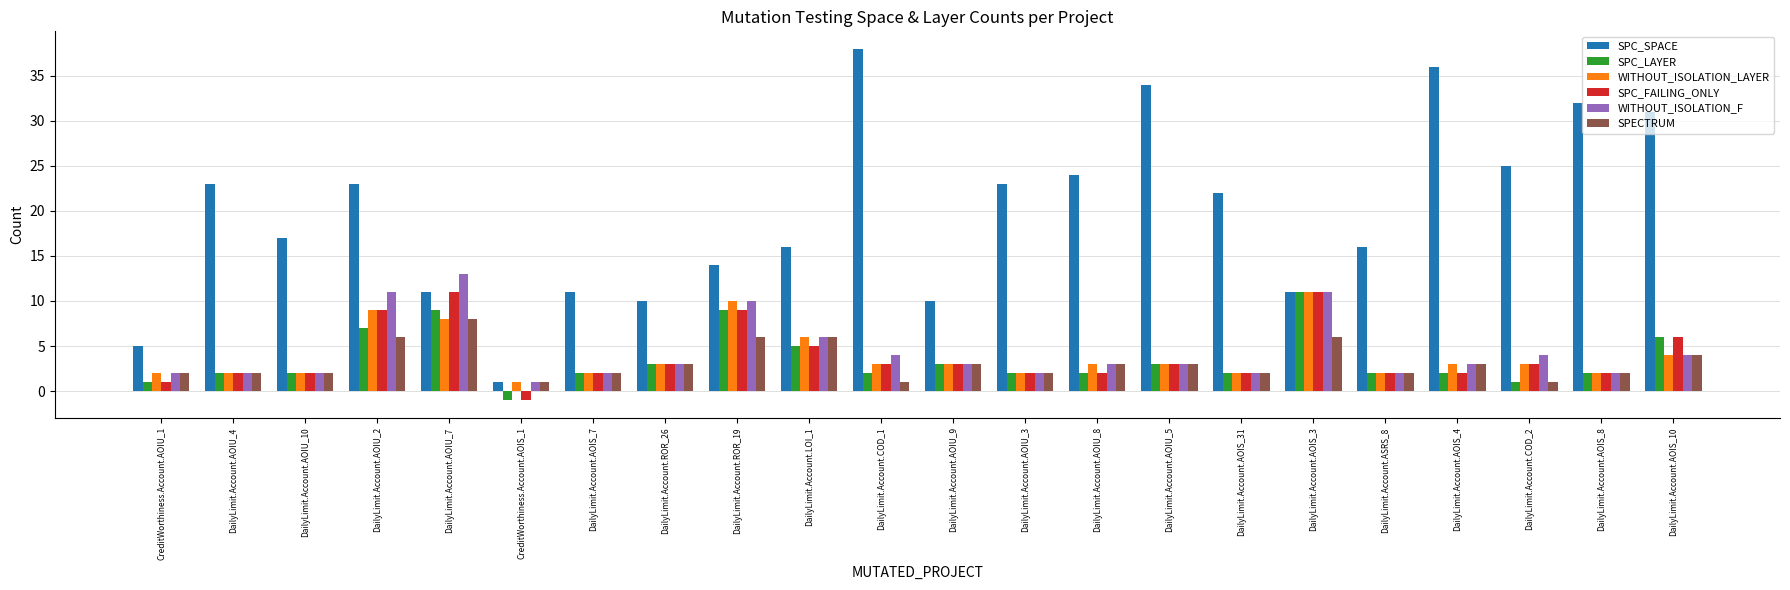

What position from the right is DailyLimit.Account.ROR_19?

14